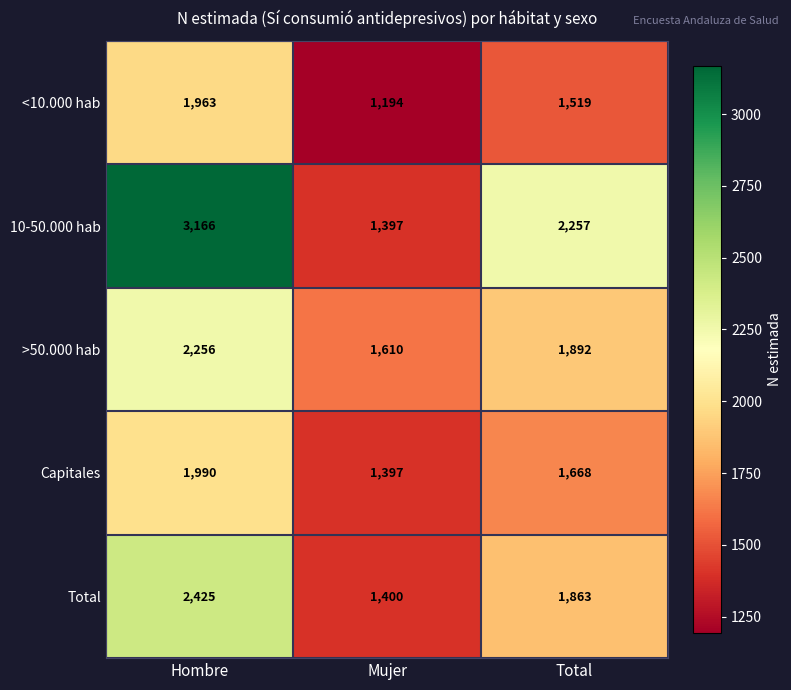

How many series are shown in this chart?

5